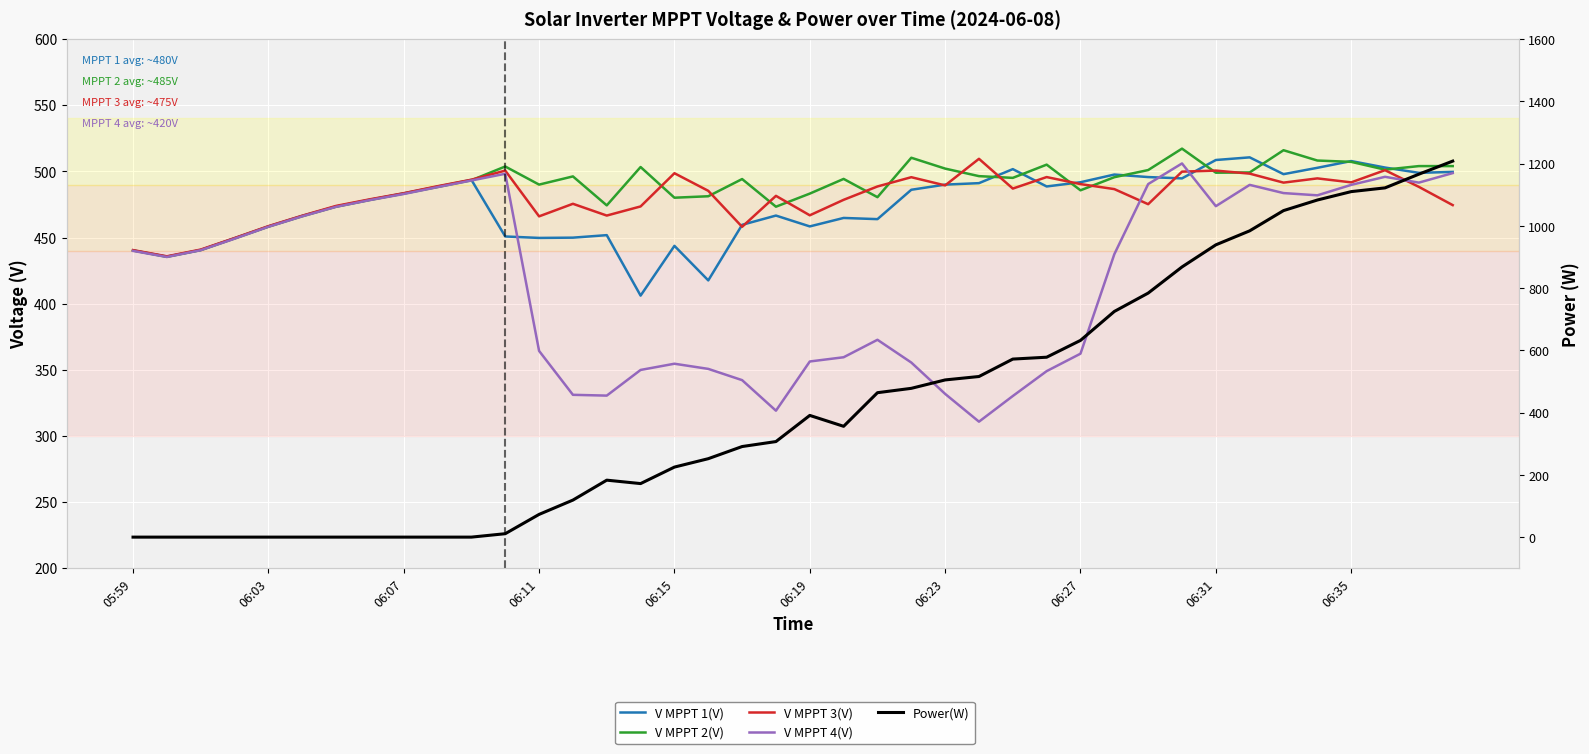

Where is the first local maximum for V MPPT 3(V)?

11